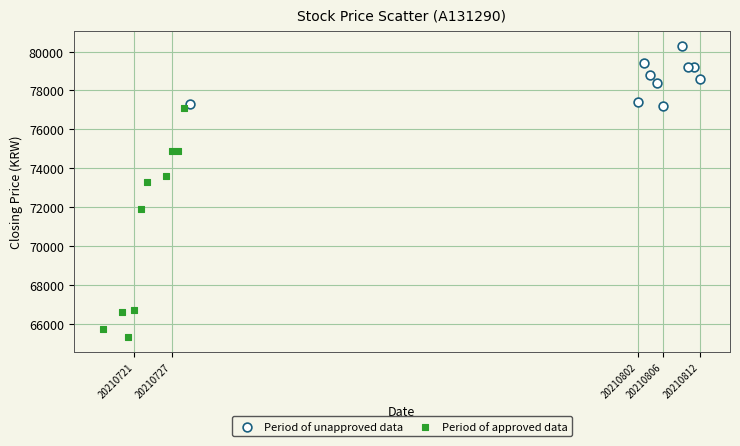

Which series has the largest Y range (max minus min)?

Period of approved data